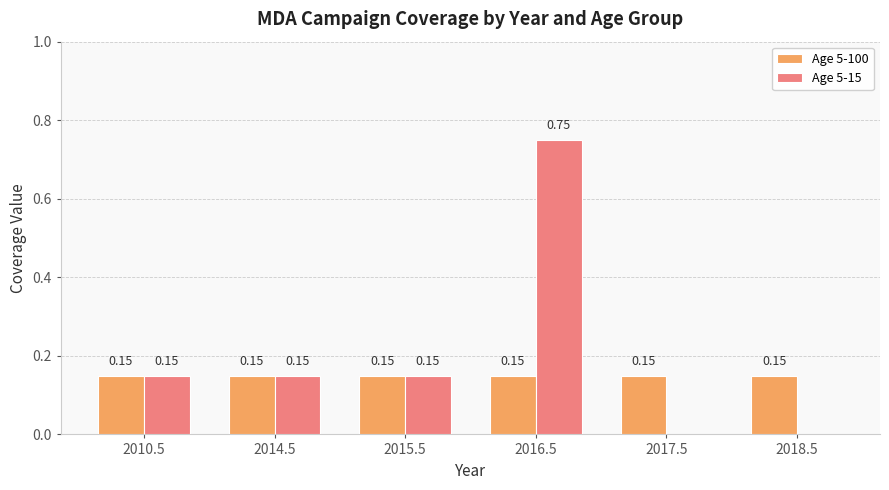

Is the value of Age 5-15 at 2017.5 greater than the value of Age 5-100 at 2016.5?

No